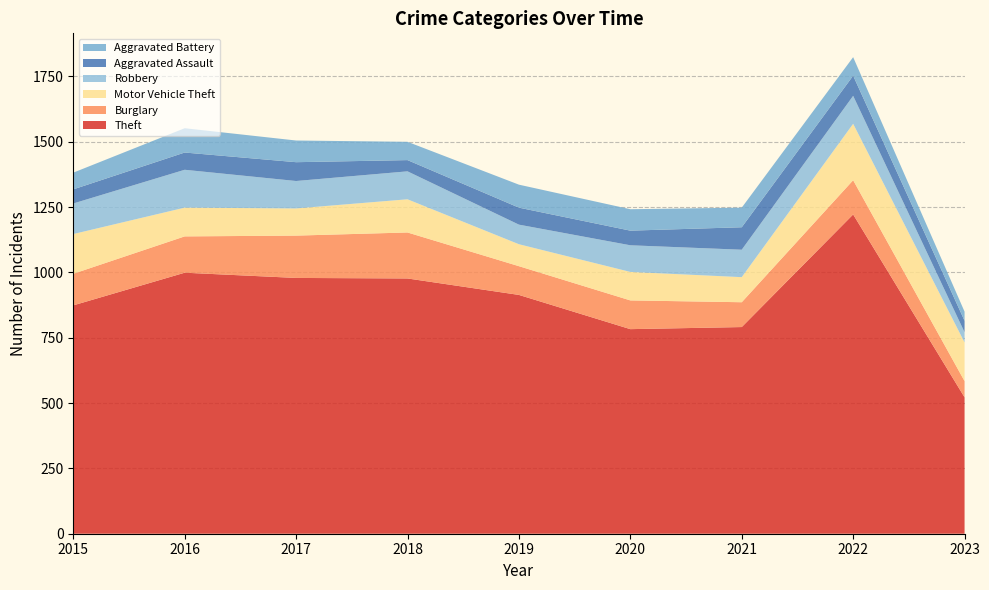

Reading right to left, list all the values displayed in this chart.

Theft: 2023=522	2022=1222	2021=791	2020=783	2019=914	2018=977	2017=979	2016=999	2015=874
Burglary: 2023=62	2022=131	2021=95	2020=110	2019=110	2018=176	2017=162	2016=139	2015=121
Motor Vehicle Theft: 2023=148	2022=216	2021=96	2020=109	2019=84	2018=127	2017=104	2016=110	2015=152
Robbery: 2023=39	2022=107	2021=105	2020=102	2019=75	2018=107	2017=105	2016=145	2015=117
Aggravated Assault: 2023=44	2022=77	2021=86	2020=56	2019=65	2018=43	2017=72	2016=66	2015=54
Aggravated Battery: 2023=35	2022=71	2021=75	2020=82	2019=88	2018=70	2017=83	2016=93	2015=64